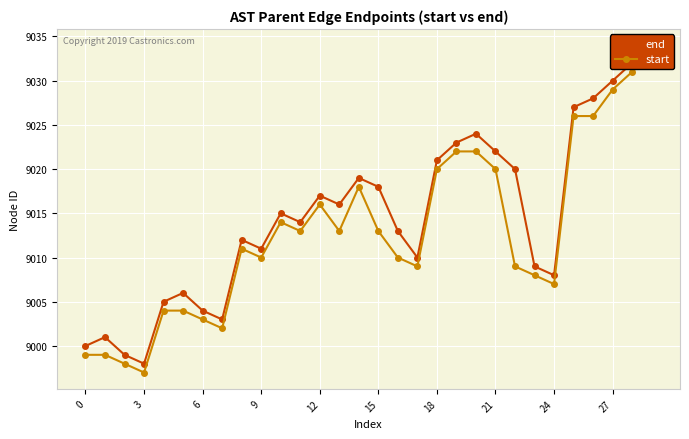

What is the total value across all series at 20?

18046